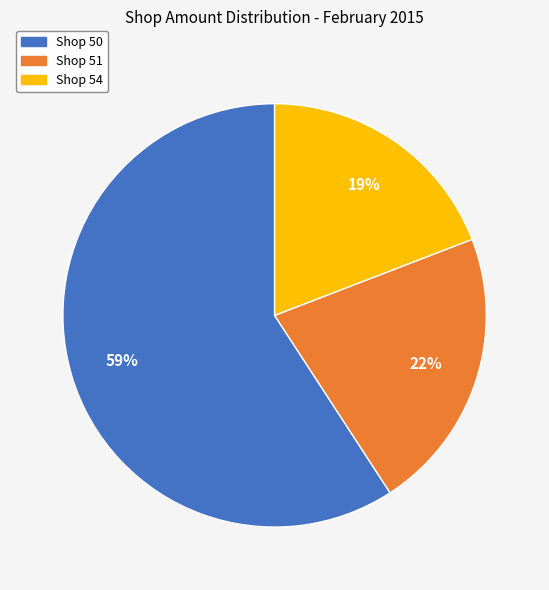

To the nearest percent, what is the average slice percentage?

33%